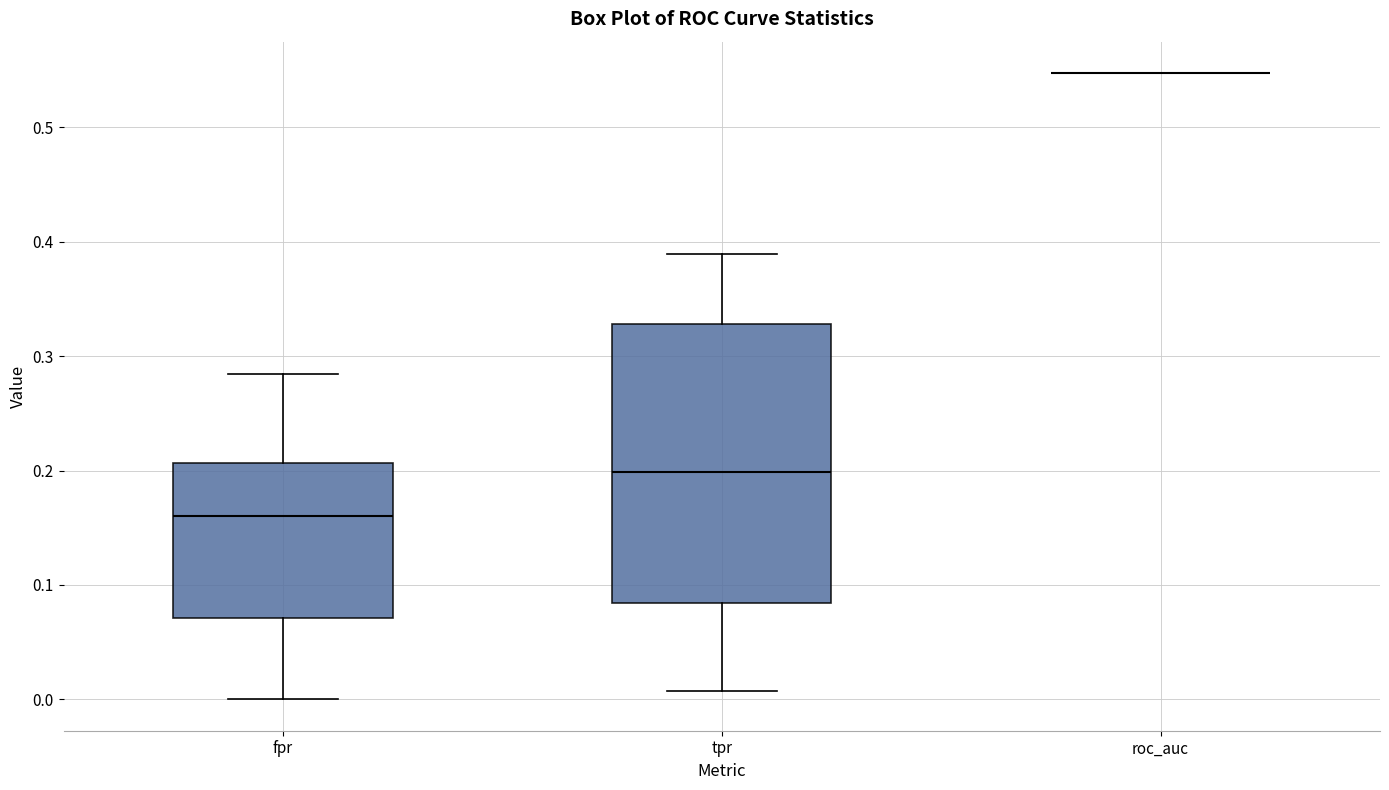

Reading left to right, transcribe this box plot: for each box, give where its median line is, the range the box spans, and where its two whiskers end, as read against the y-axis. The values are not printed on the chart, so give them approximately, as read against the axis.

fpr: median 0.16, box 0.07 to 0.21, whiskers 0.00 to 0.28
tpr: median 0.20, box 0.08 to 0.33, whiskers 0.01 to 0.39
roc_auc: box collapsed to a line at 0.55, whiskers 0.55 to 0.55